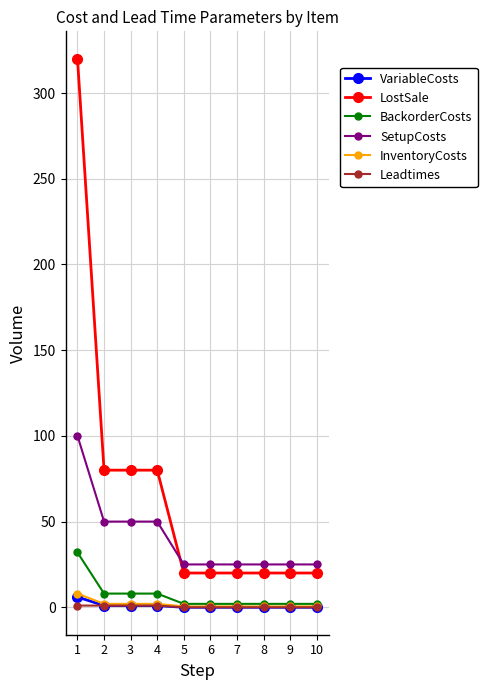

The InventoryCosts series shows 2.0 at 4. True or false?

True